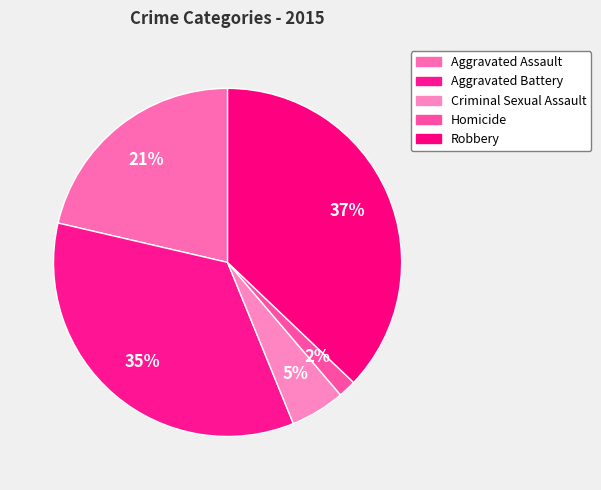

True or false: Homicide accounts for 1% of the total.

False